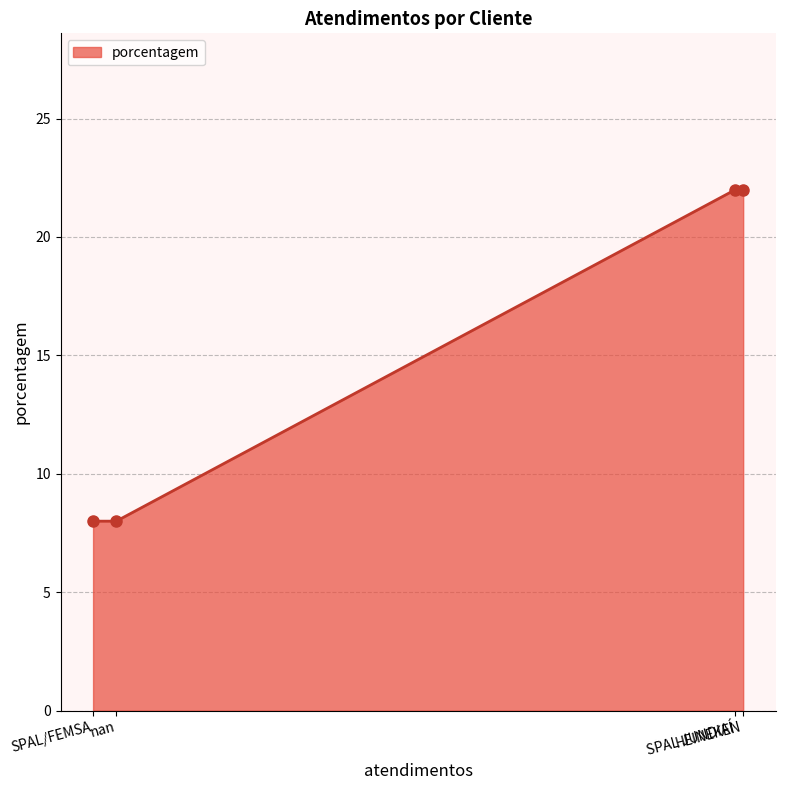

What is the average value?

15